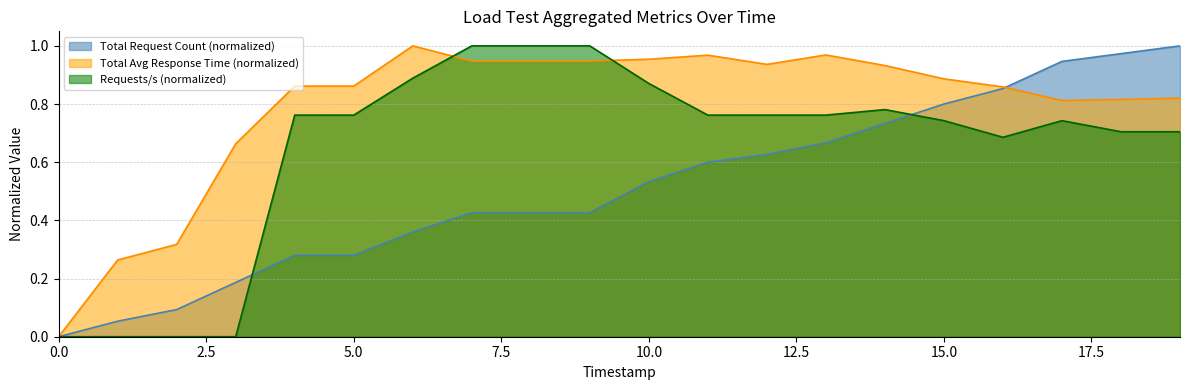

Is the value of Requests/s at 1748188324 greater than the value of Total Average Response Time at 1748188314?

Yes